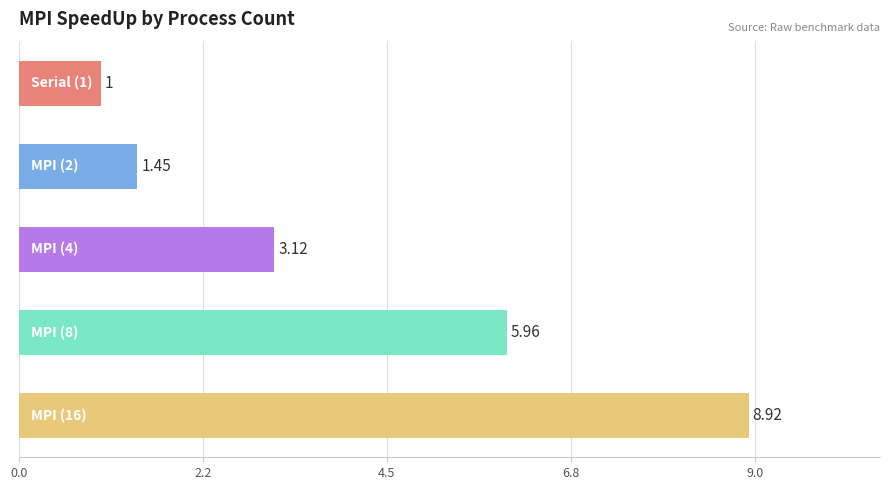

What is the average value?

4.1